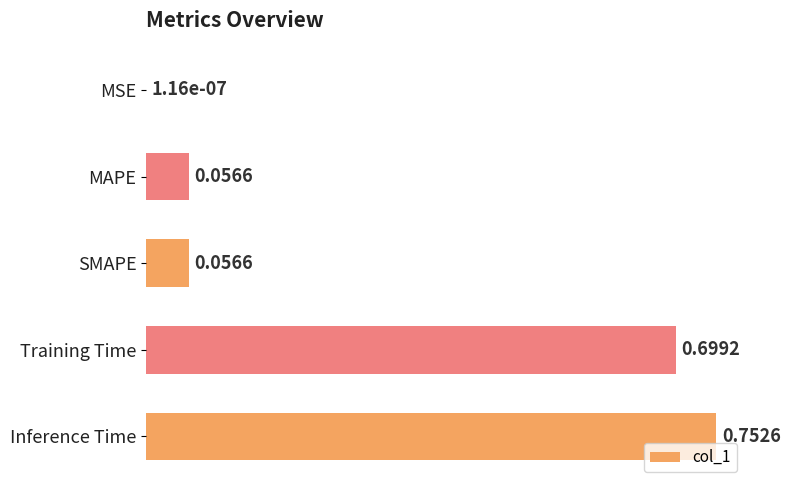

At which label is the value closest to 0?

MSE